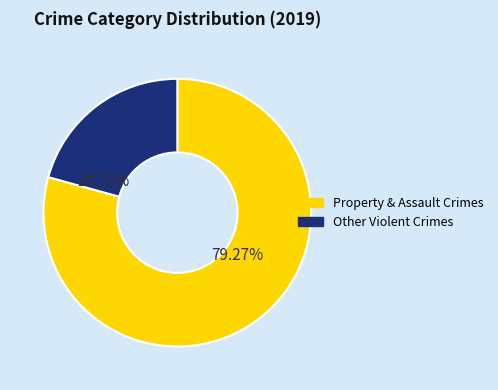

To the nearest percent, what is the difference between the largest and smallest slice percentages?

59%